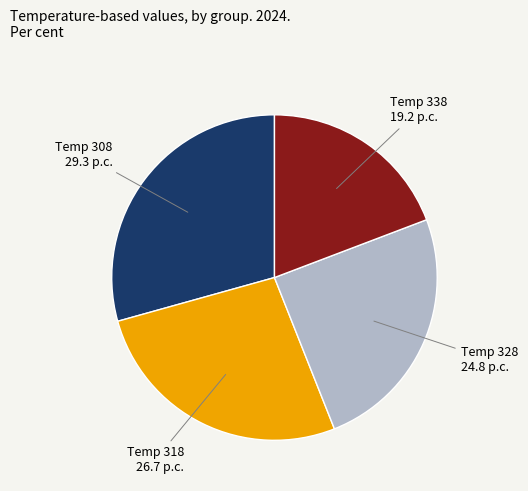

How many slices are in this pie chart?

4